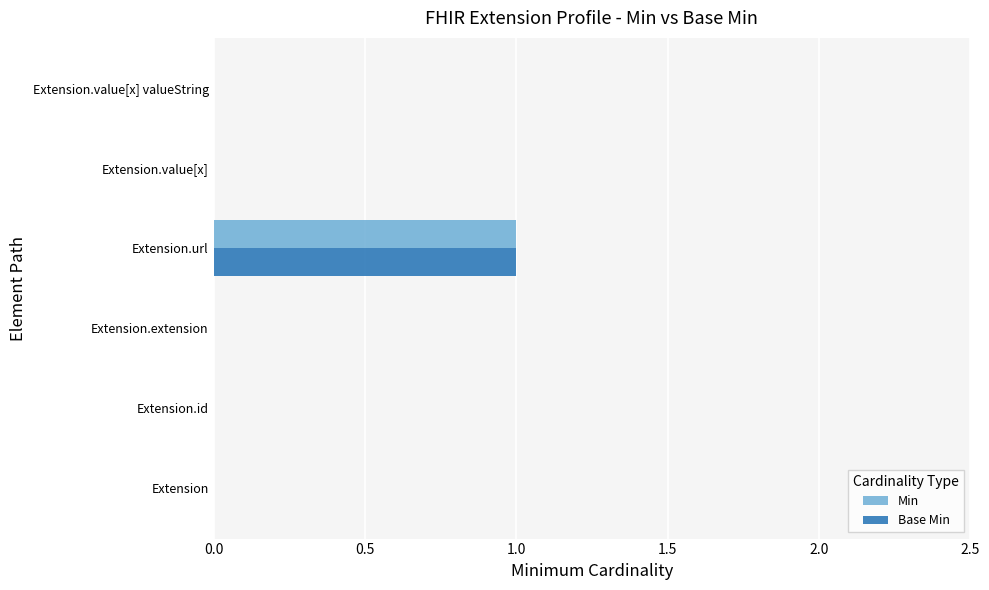

Count the number of data series in this chart.

2